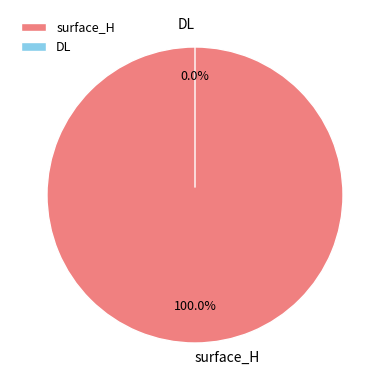

Which category has the smallest portion of the pie?

DL